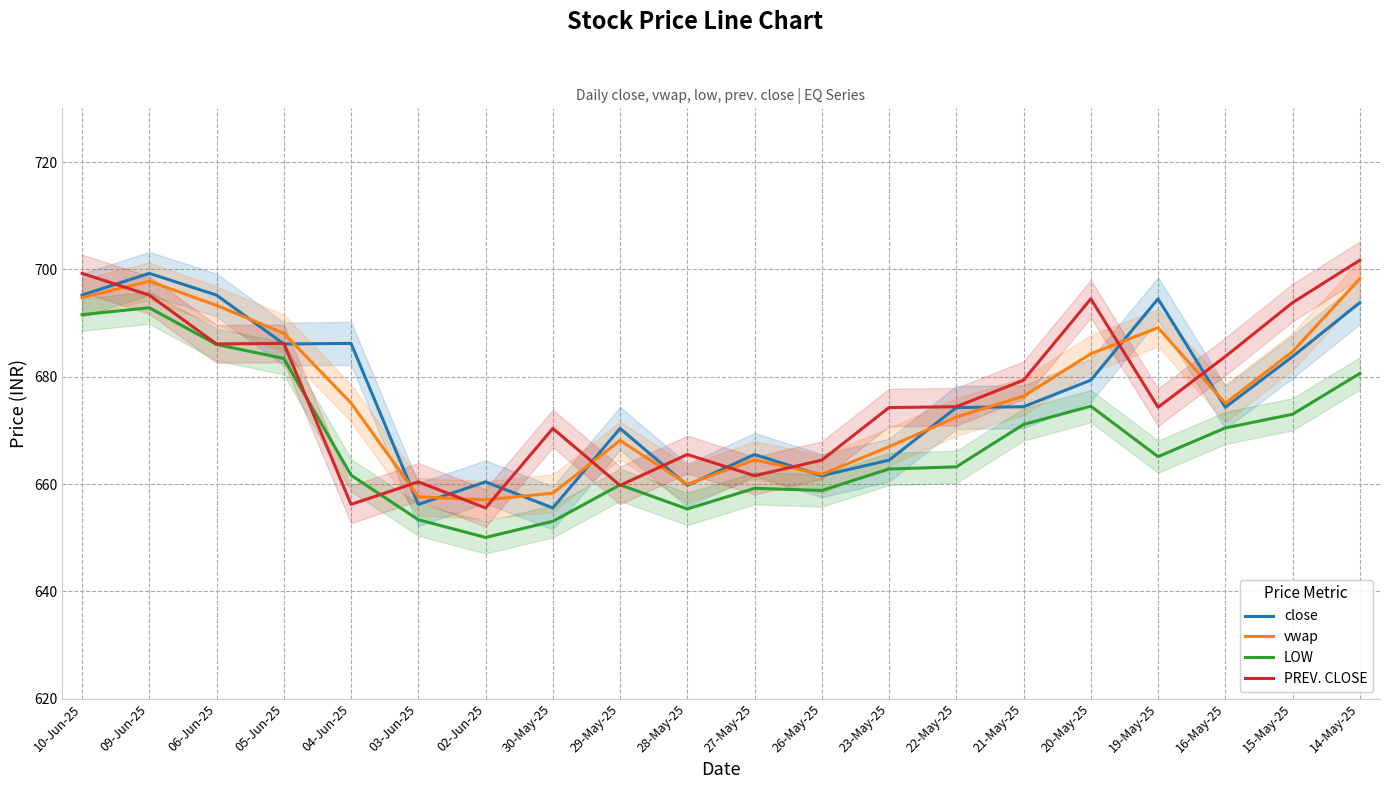

The LOW series shows 659.9 at 29-May-25. True or false?

True